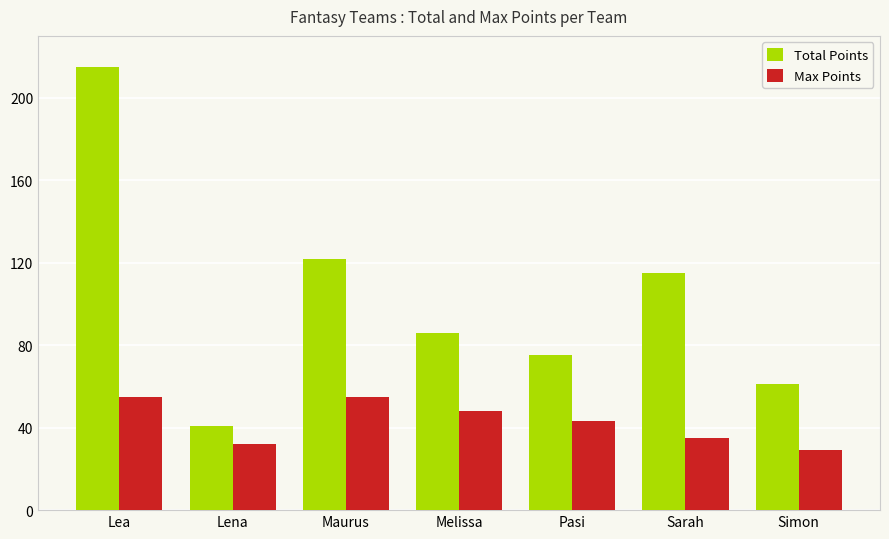

Which category has the lowest value in the Total Points series?

Lena